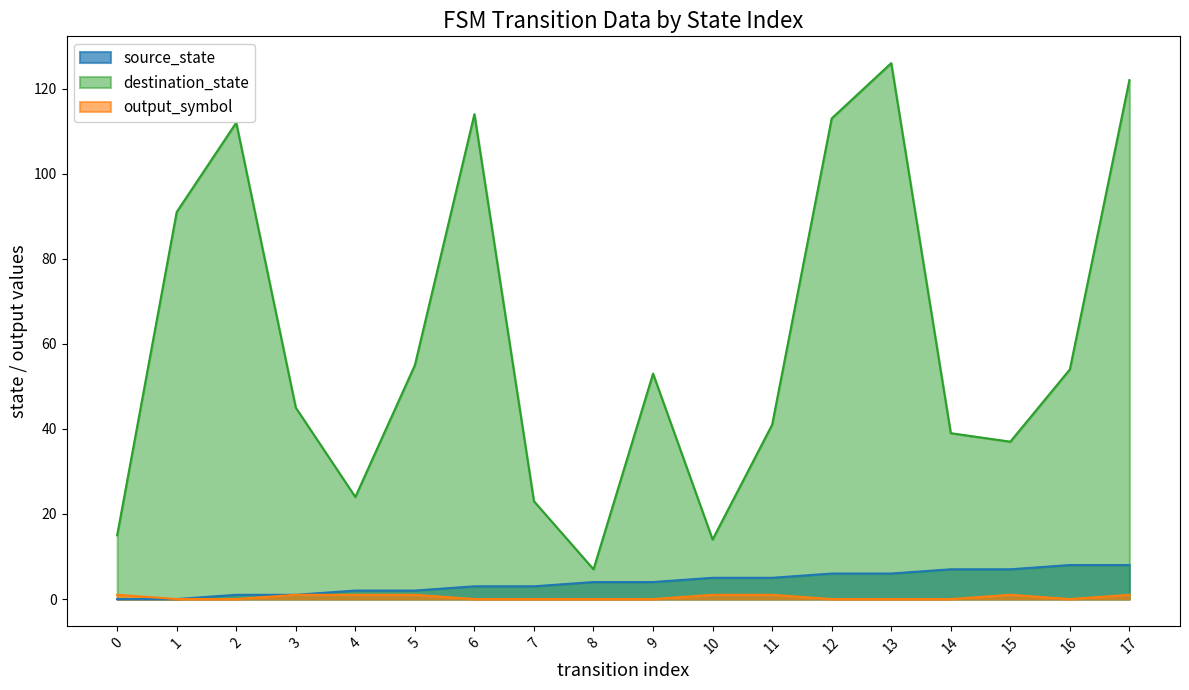

At which category does destination_state reach its first local peak?

2